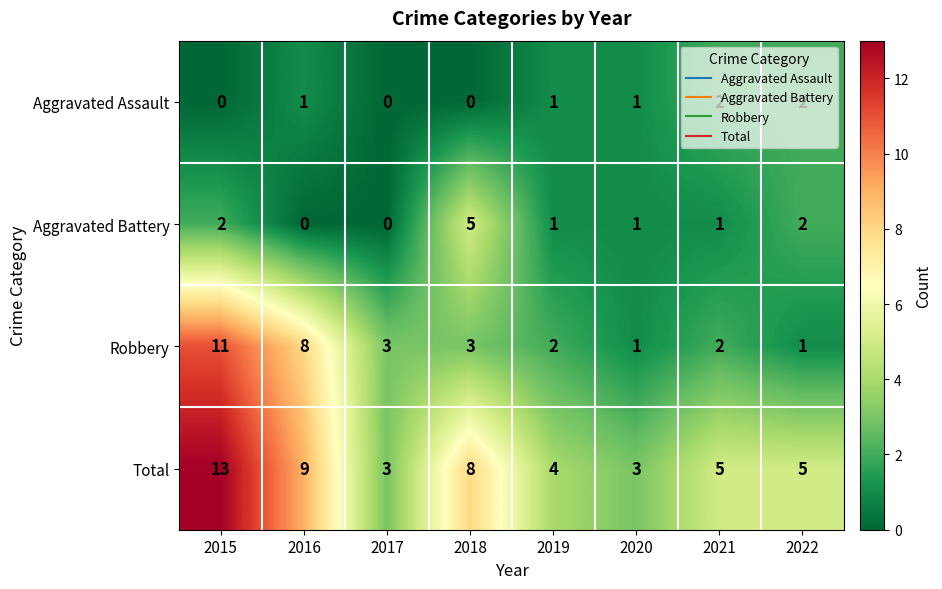

What is the total value across all series at 2020?

6